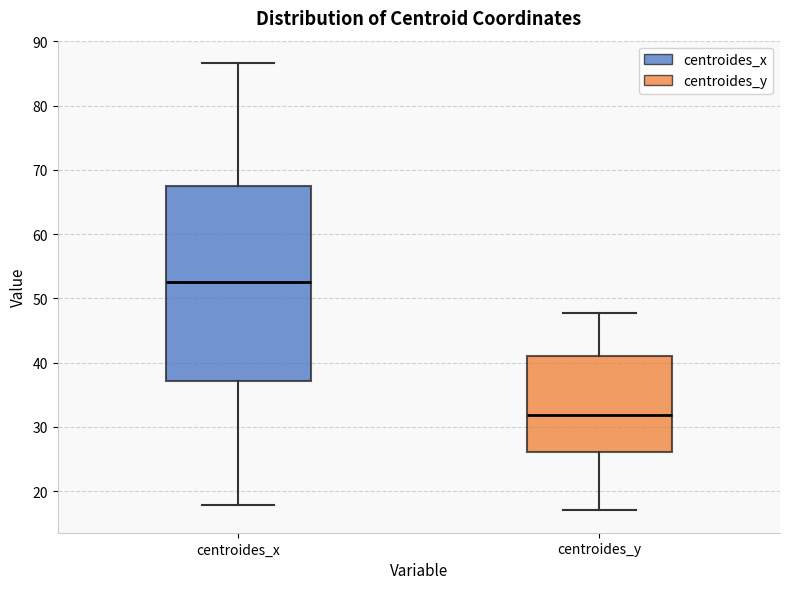

Where does the lower whisker of the box for centroides_y end on the y-axis? The values are not printed on the chart, so give them approximately, as read against the axis.

17